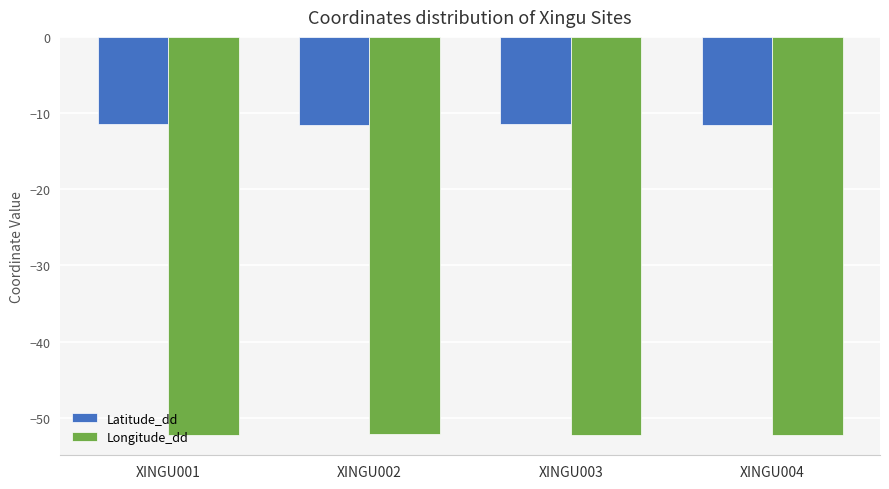

What is the difference between the highest and lowest values at XINGU001?

40.7